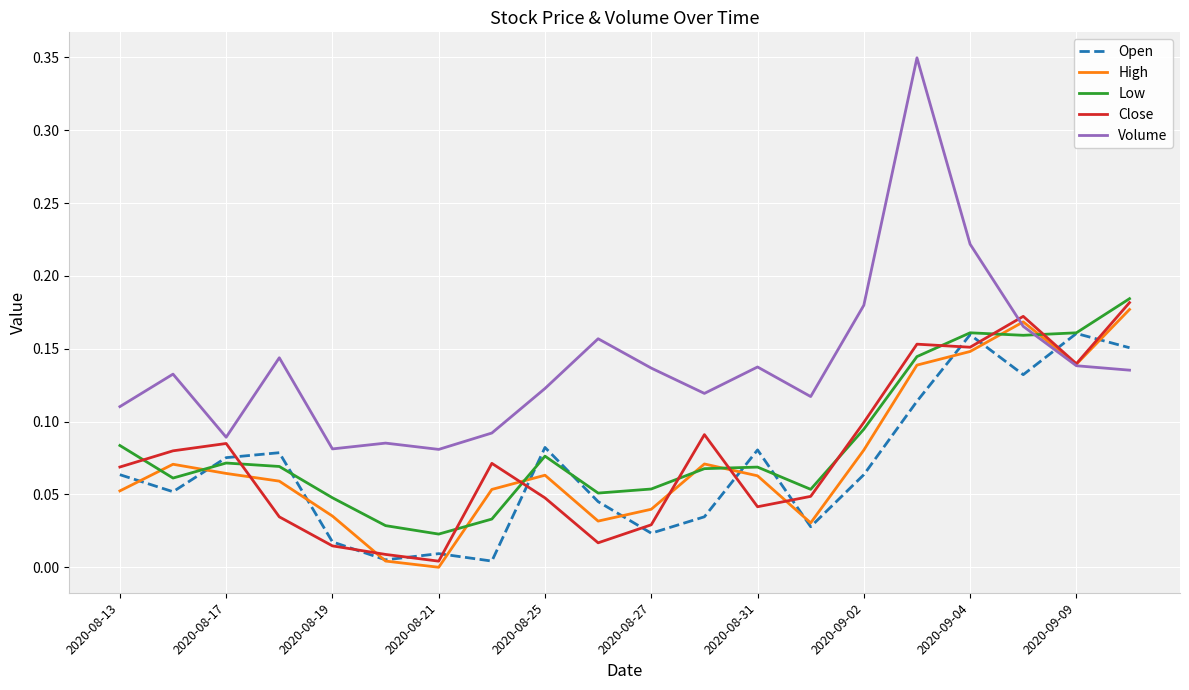

How many intersections are there between Low and Volume?

1